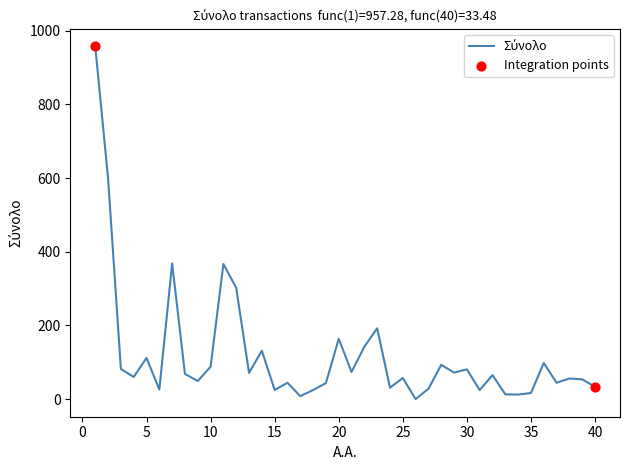

What is the difference between the maximum and minimum values?

957.3